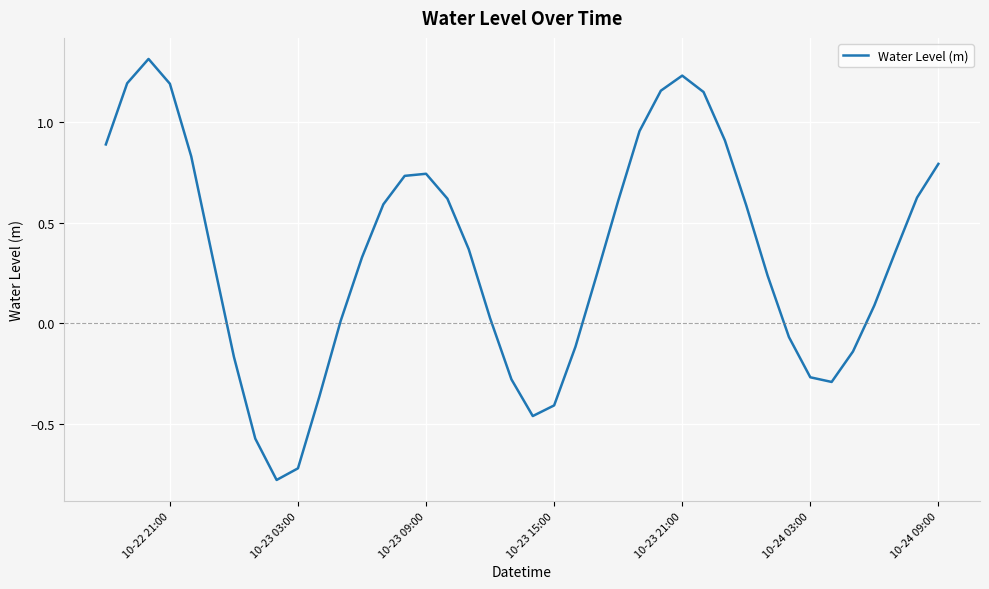

What is the maximum value shown in the chart?

1.3